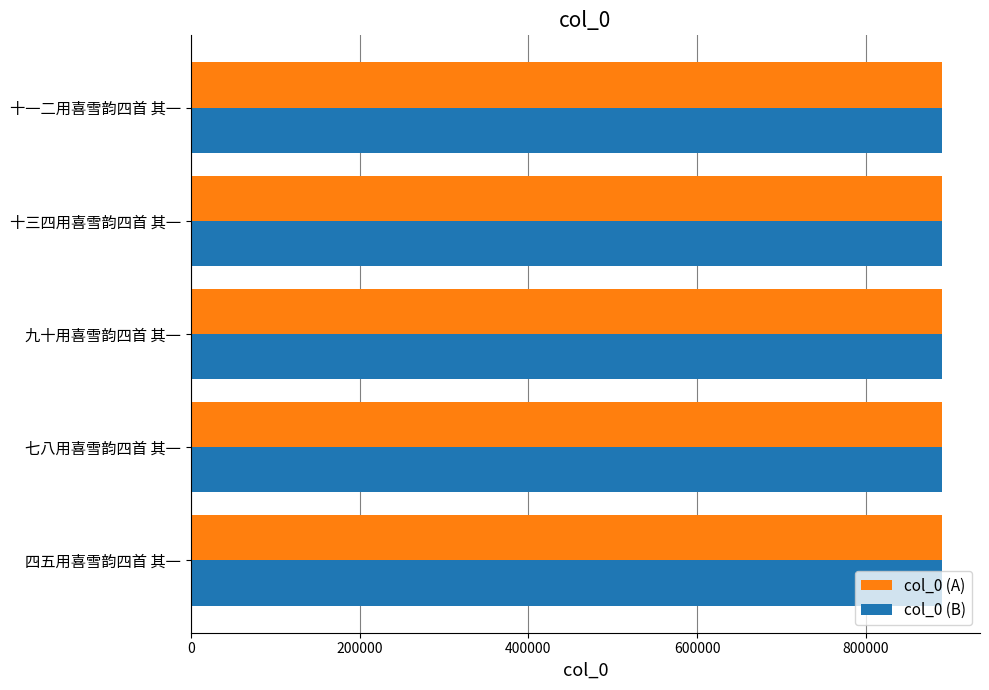

What is the sum of the col_0 (A) values at 九十用喜雪韵四首 其一 and 十一二用喜雪韵四首 其一?

1781074